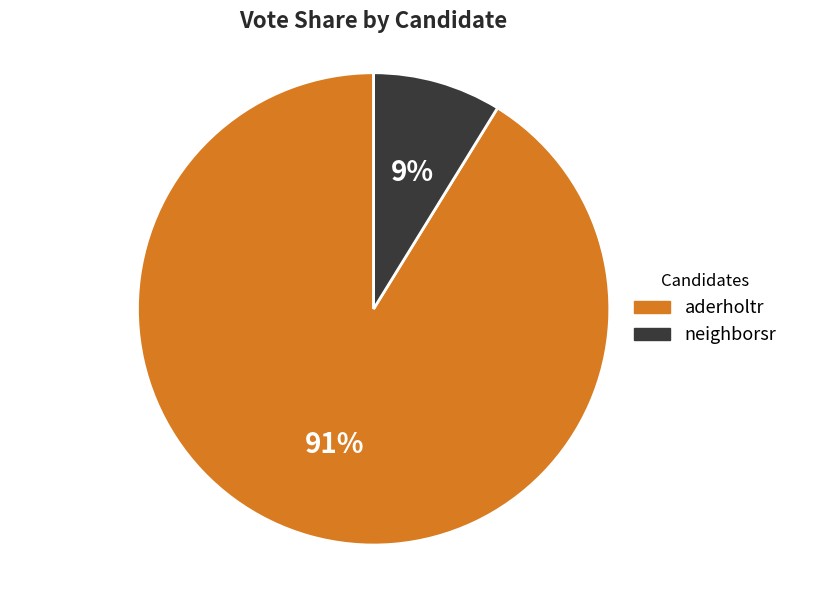

The aderholtr slice represents 91% of the pie. True or false?

True